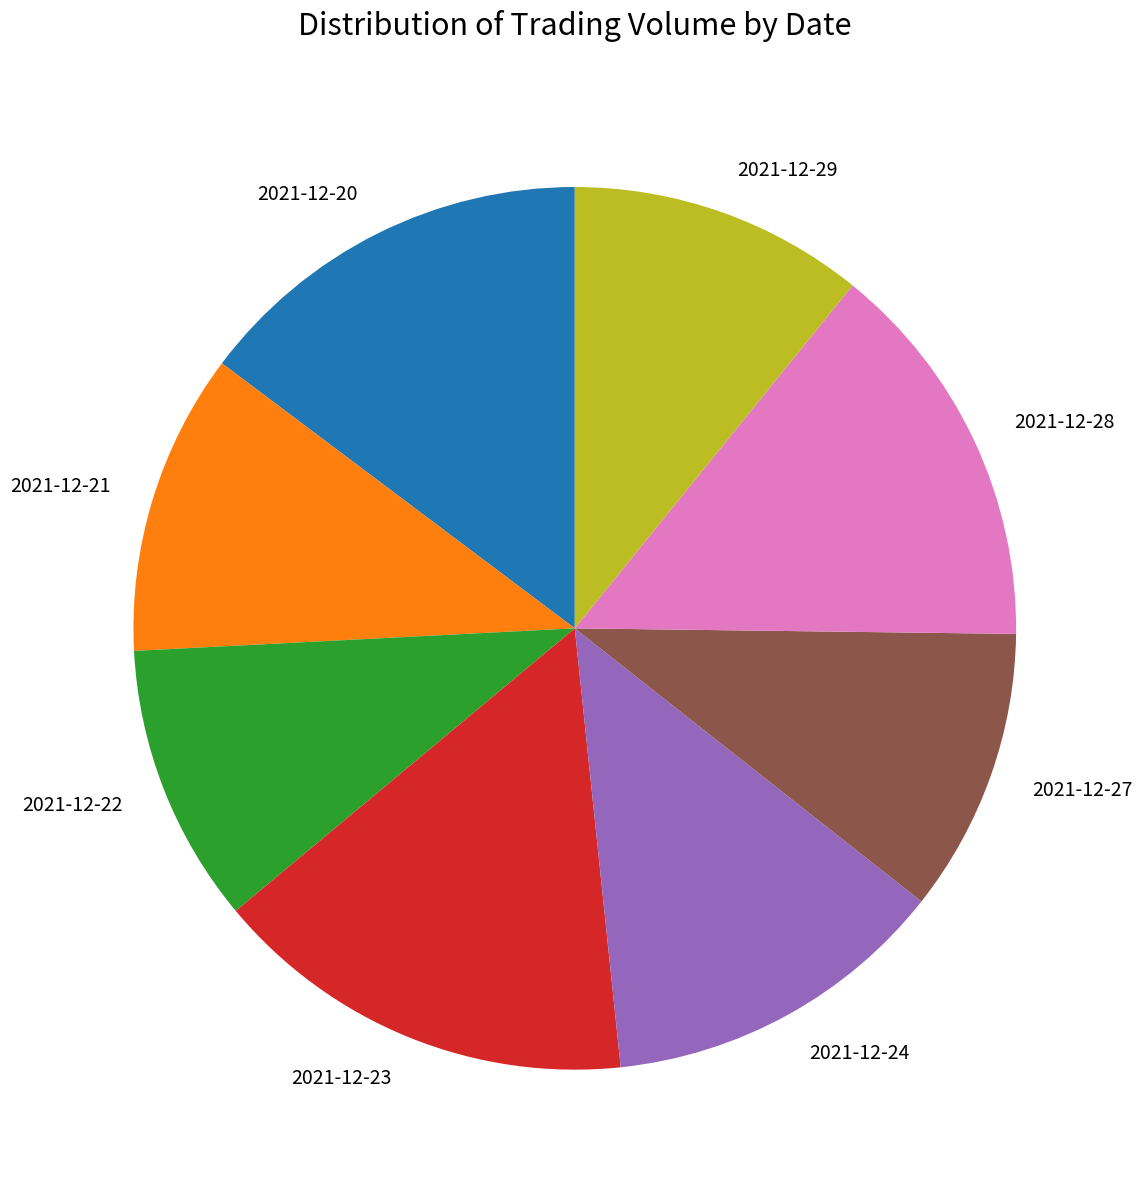

Count the number of slices in the pie.

8